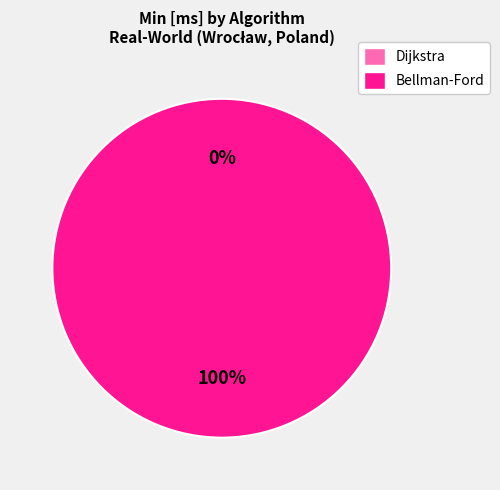

Which slice represents more than half of the pie?

Bellman-Ford